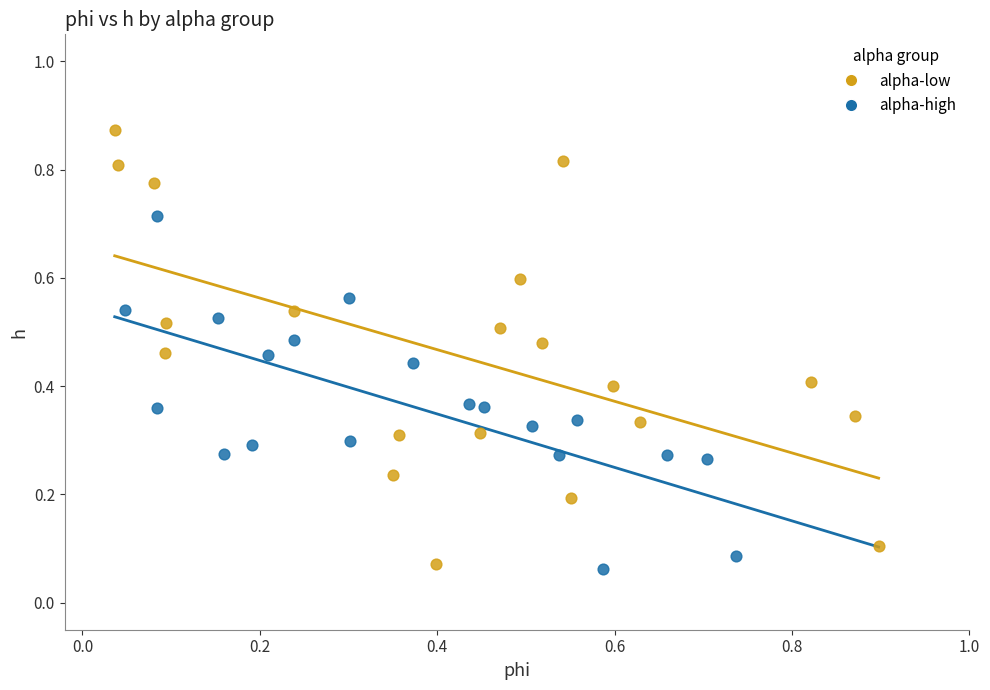

What are all the series names shown in the legend?

alpha-low, alpha-high